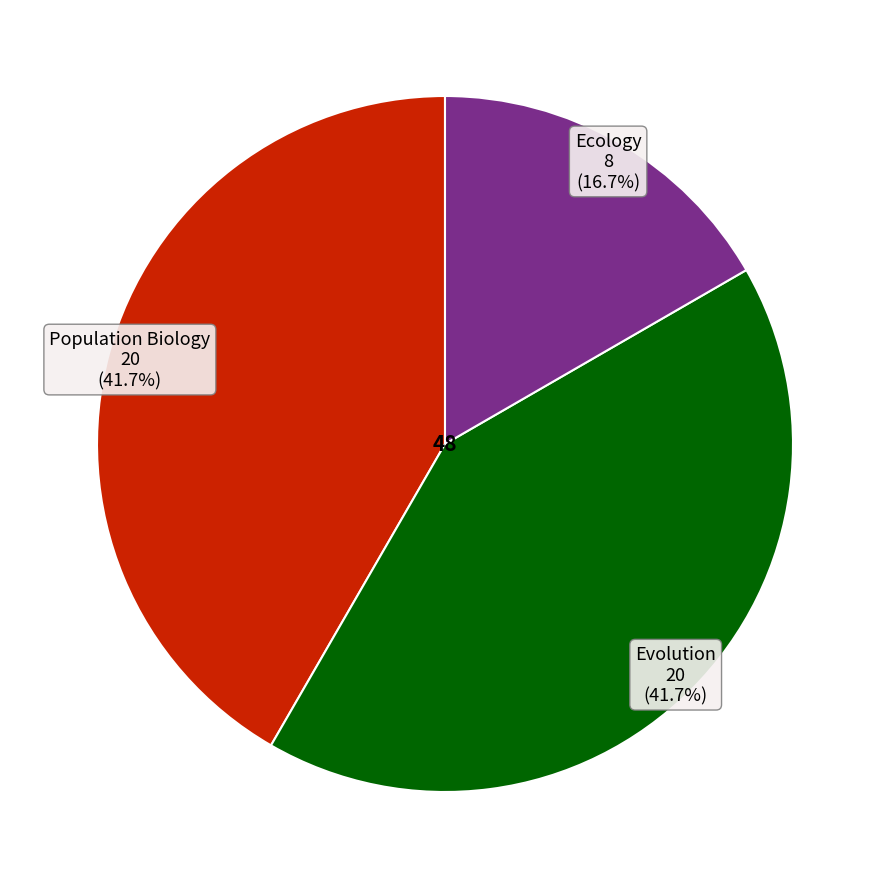

Combined, do Population Biology and Ecology account for over 50%?

Yes